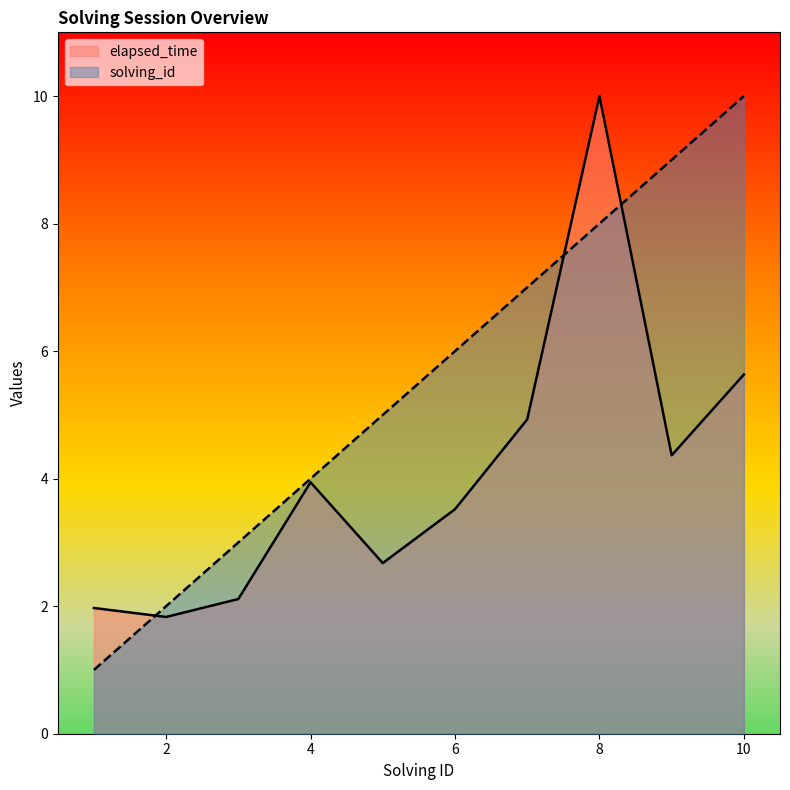

What is the value of the elapsed_time point at the 4th from the left?

3.9